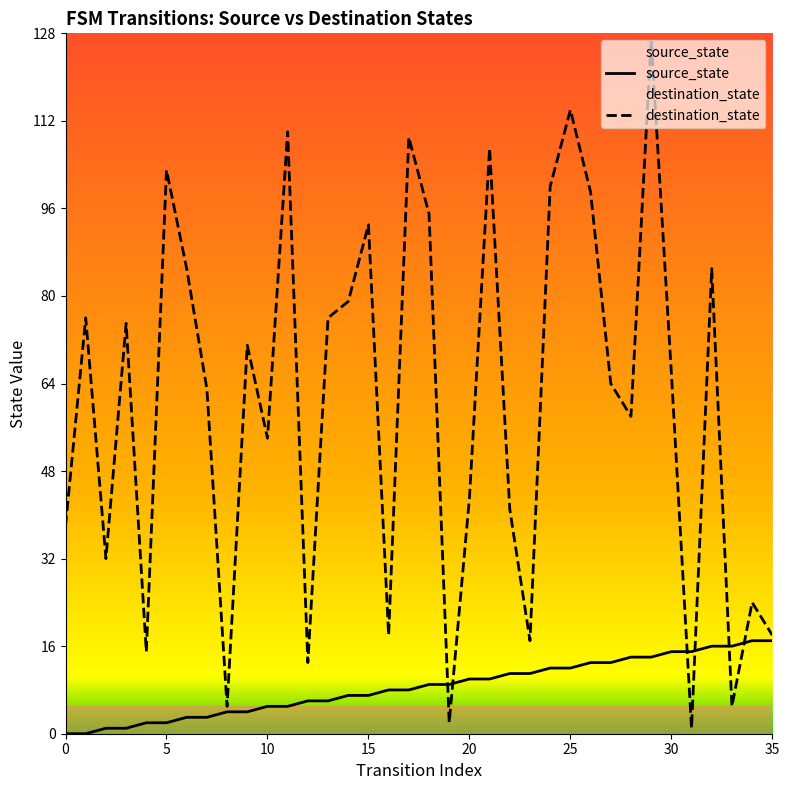

How many lines are shown in the chart?

2